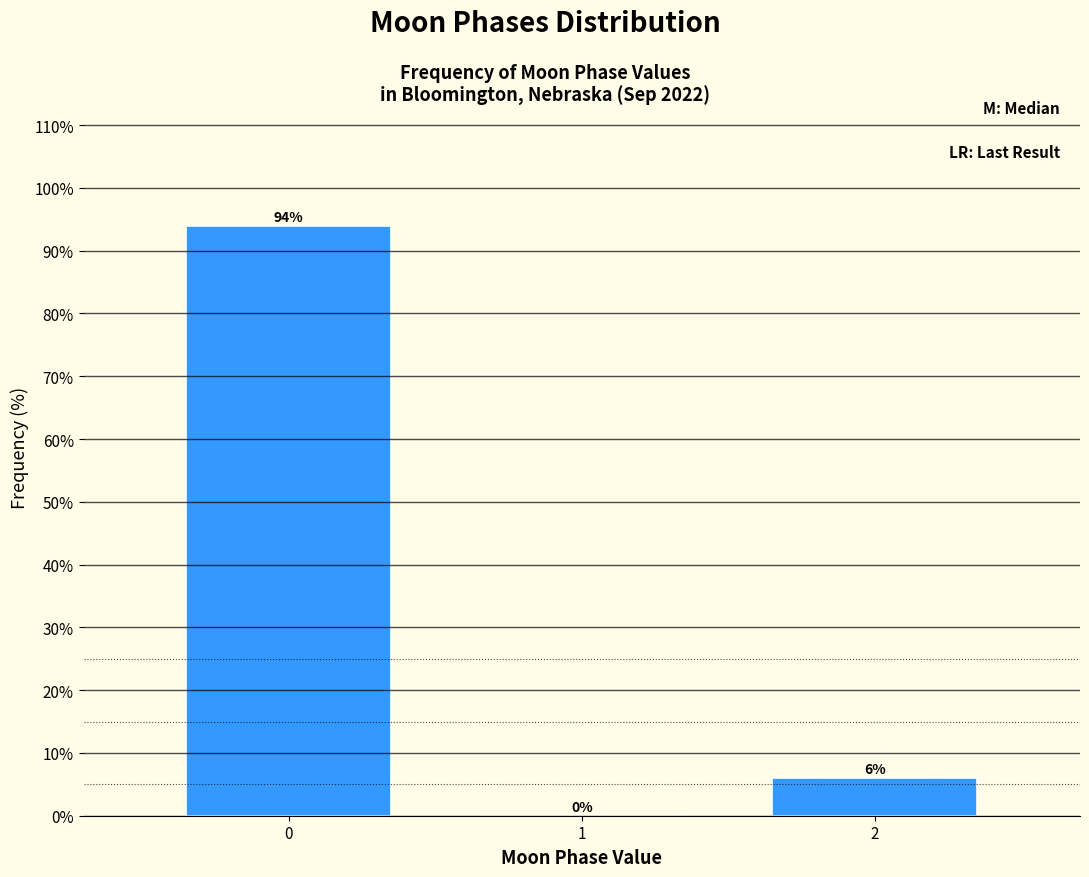

Reading left to right, what are all the values shown in this chart?

0=94	1=0	2=6